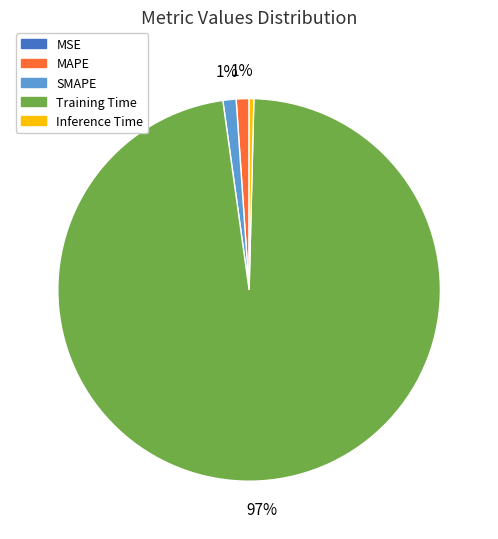

Which has a higher value, Training Time or SMAPE?

Training Time